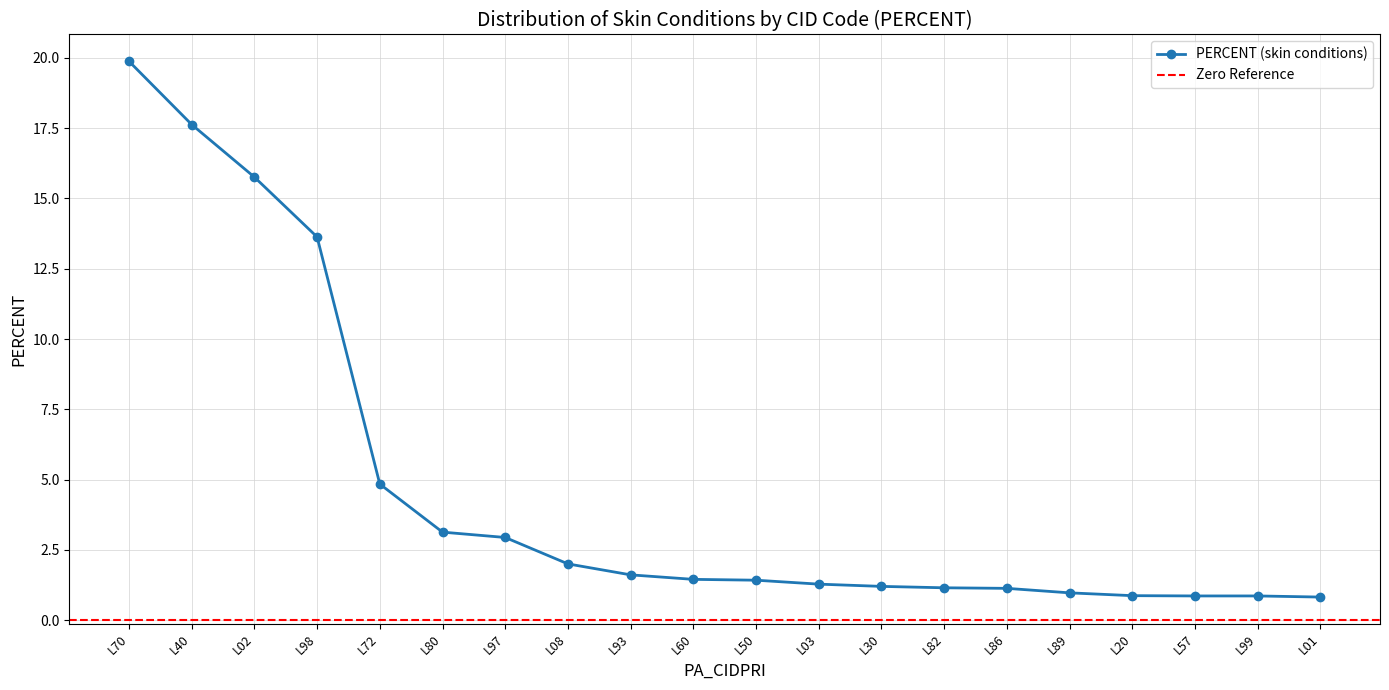

List the labels in order of value, largest first.

L70, L40, L02, L98, L72, L80, L97, L08, L93, L60, L50, L03, L30, L82, L86, L89, L20, L57, L99, L01